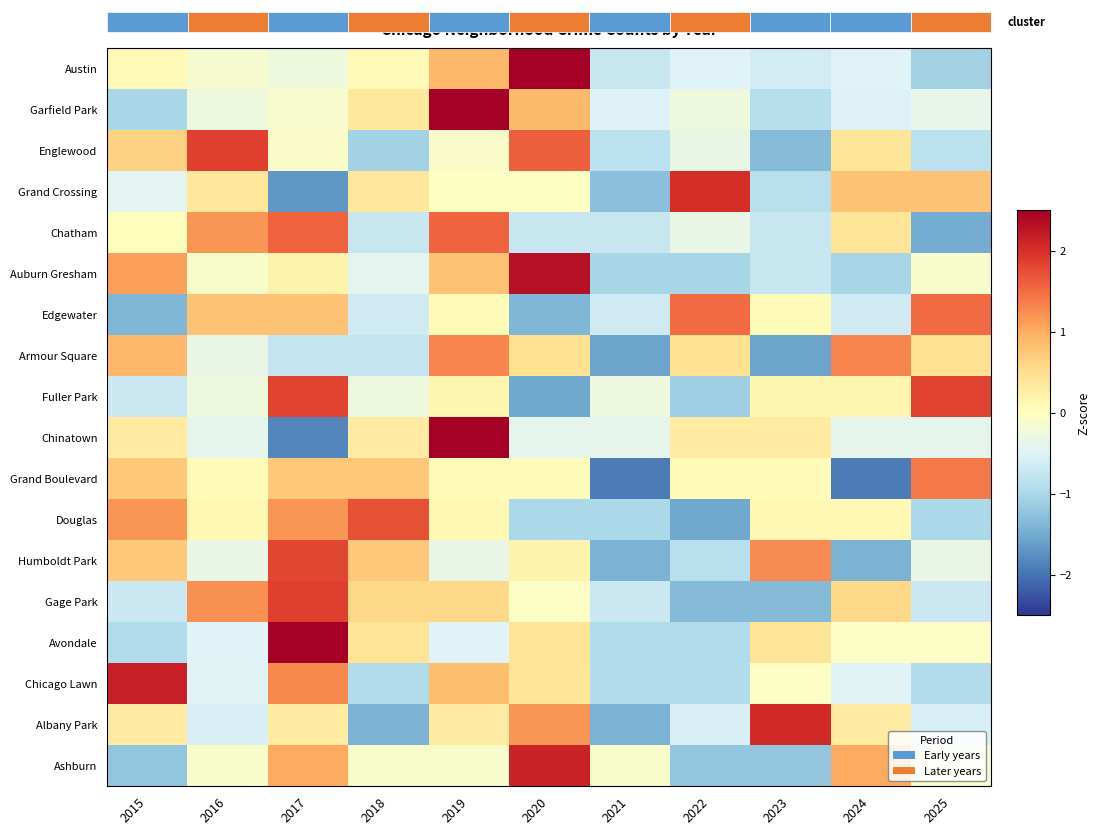

What is the spread (max minus min) of values at 2015?

3.5